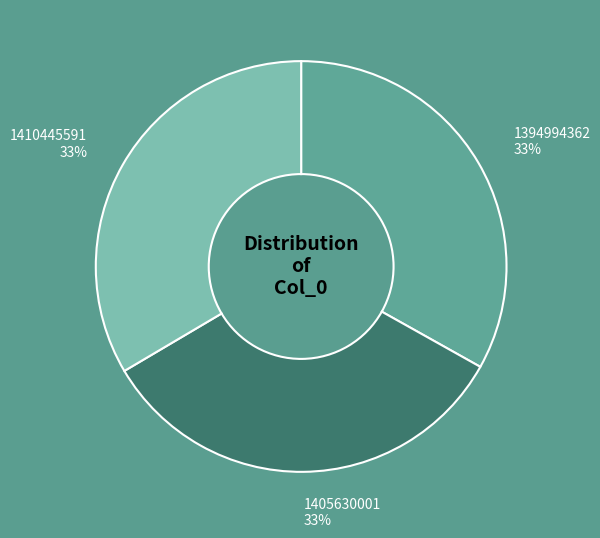

To the nearest percent, what is the combined percentage of 1405630001 and 1394994362?

67%